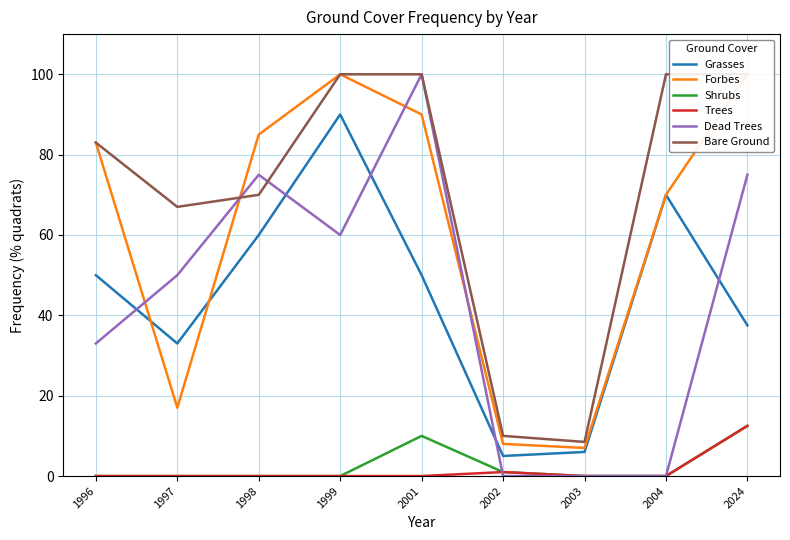

Which series has the widest spread of values?

Dead Trees